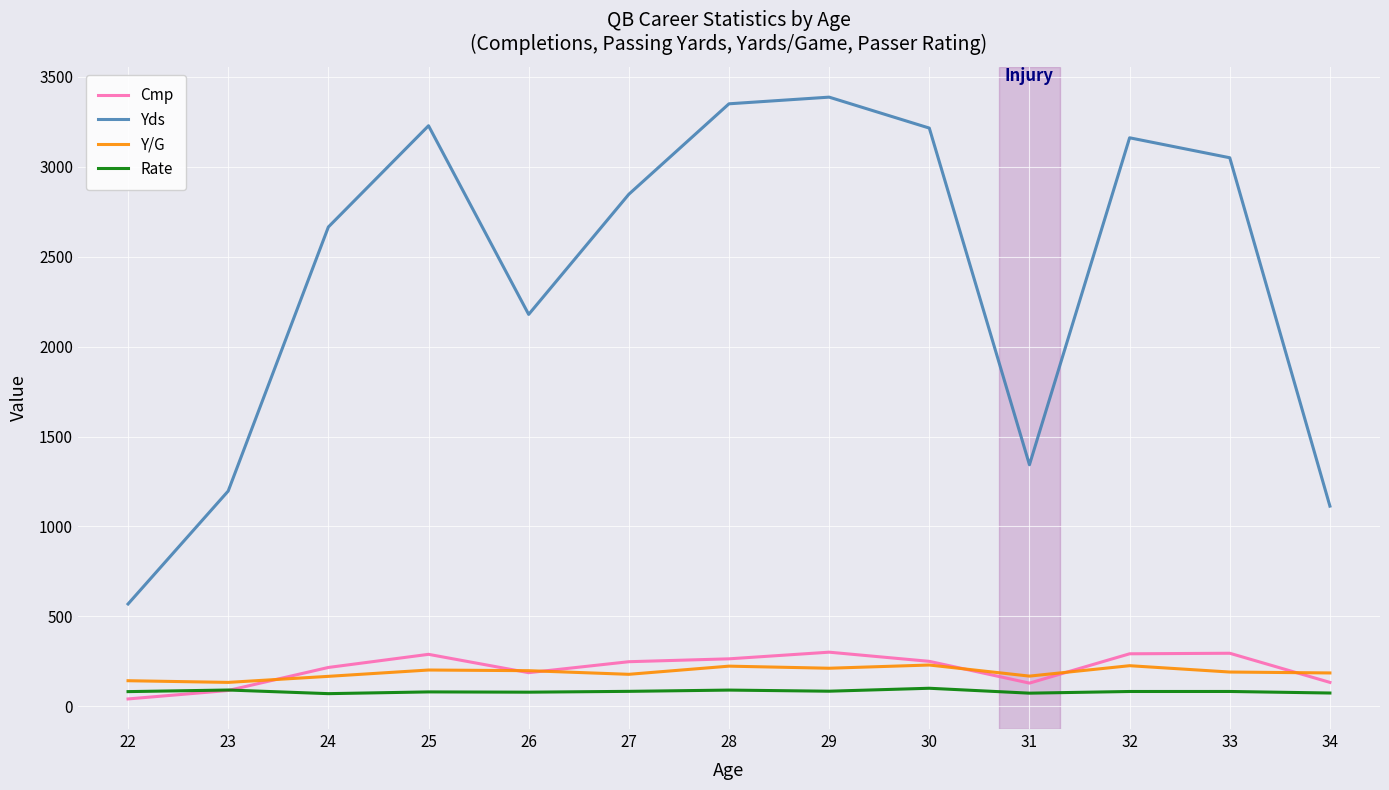

The value of Yds at 24 is 3513.7. True or false?

False